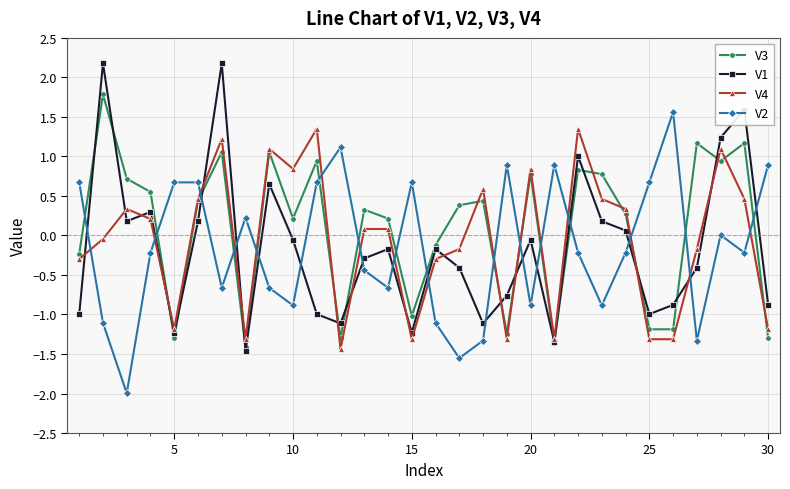

What is the value of the V4 point at the 5th from the left?

-1.2